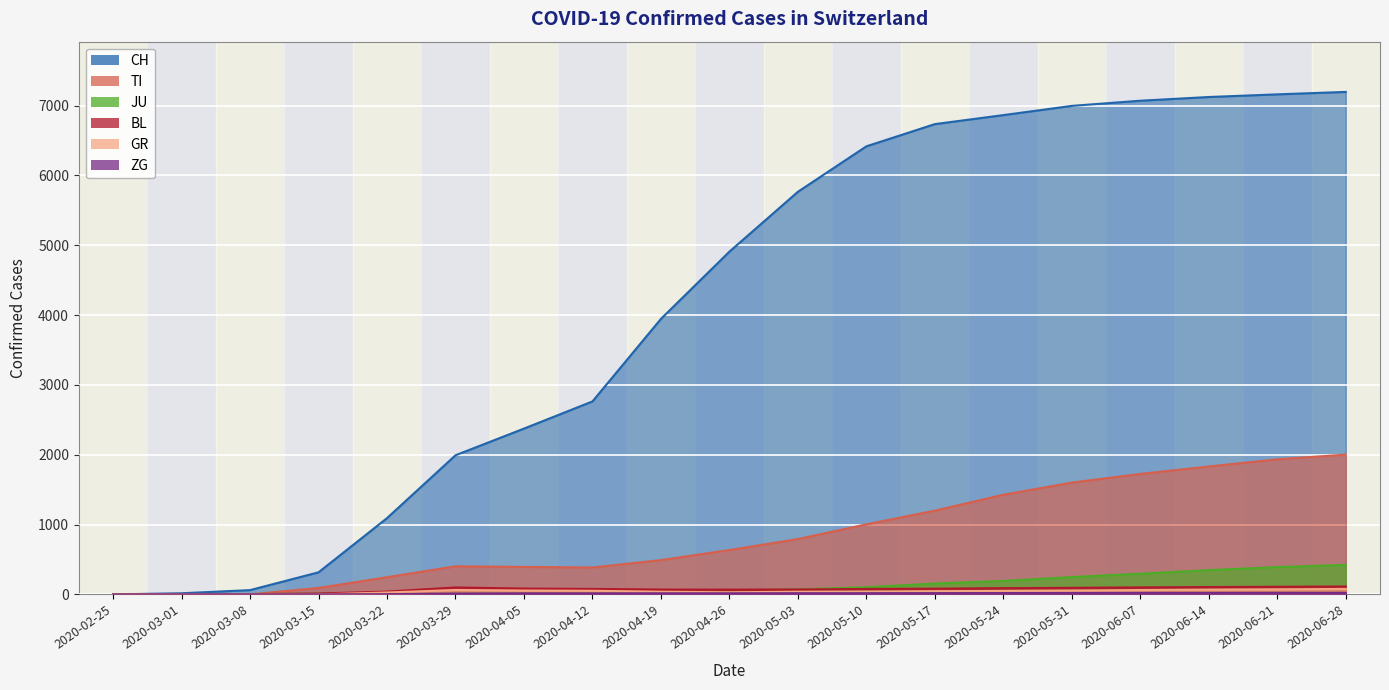

At which label does GR reach its peak?

2020-06-28